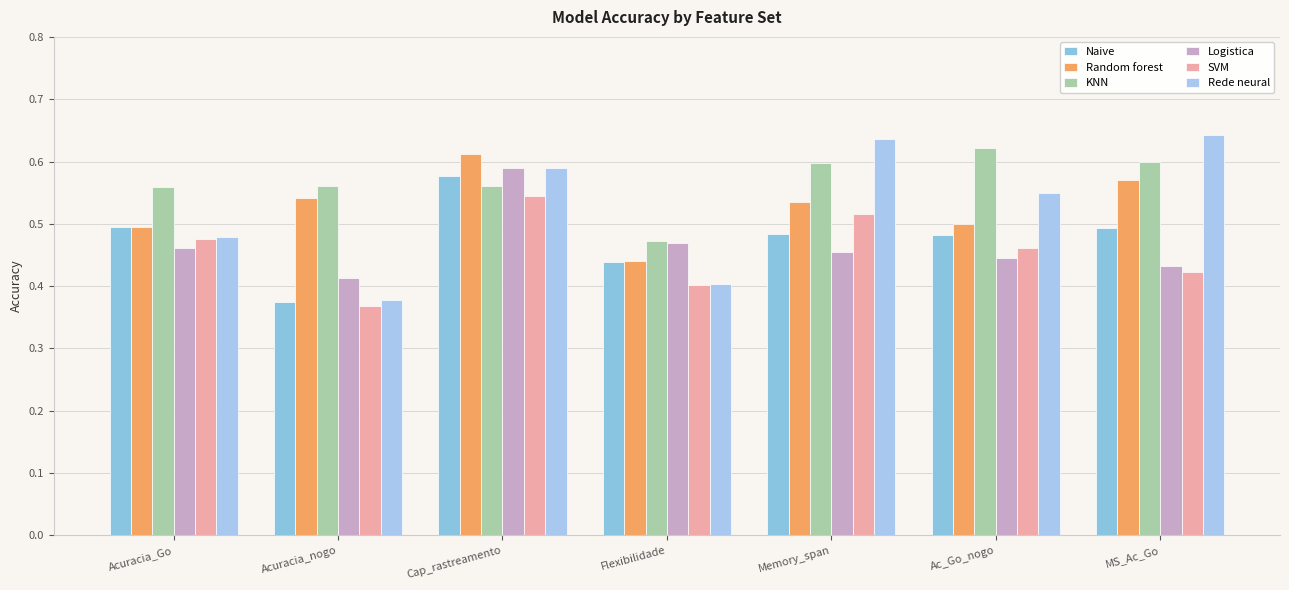

Reading left to right, what are all the values shown in this chart?

Naive: 0.5	0.4	0.6	0.4	0.5	0.5	0.5
Random forest: 0.5	0.5	0.6	0.4	0.5	0.5	0.6
KNN: 0.6	0.6	0.6	0.5	0.6	0.6	0.6
Logistica: 0.5	0.4	0.6	0.5	0.5	0.4	0.4
SVM: 0.5	0.4	0.5	0.4	0.5	0.5	0.4
Rede neural: 0.5	0.4	0.6	0.4	0.6	0.5	0.6